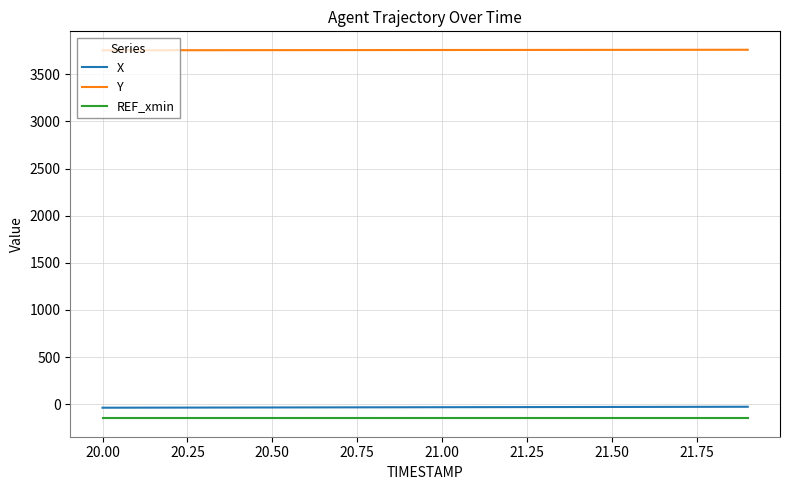

True or false: Y and X intersect in this chart.

False